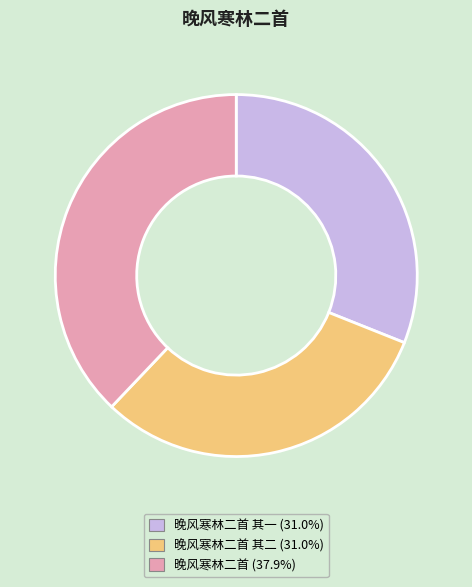

Count the number of slices in the pie.

3